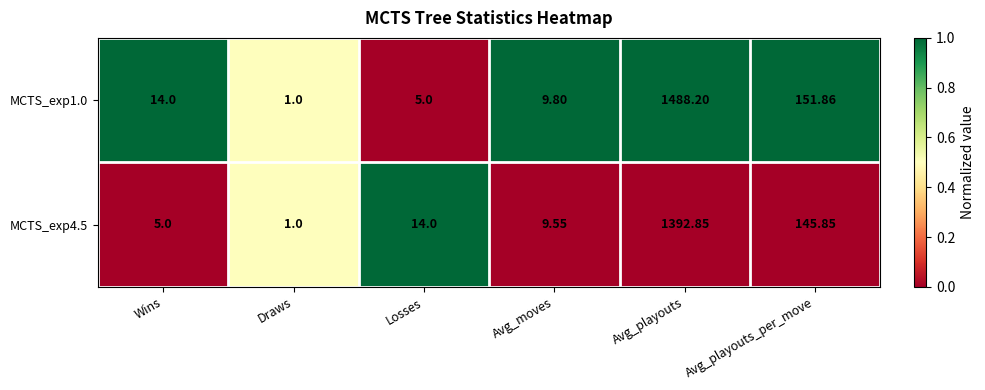

At which label does MCTS_exp1.0 reach its minimum?

Draws